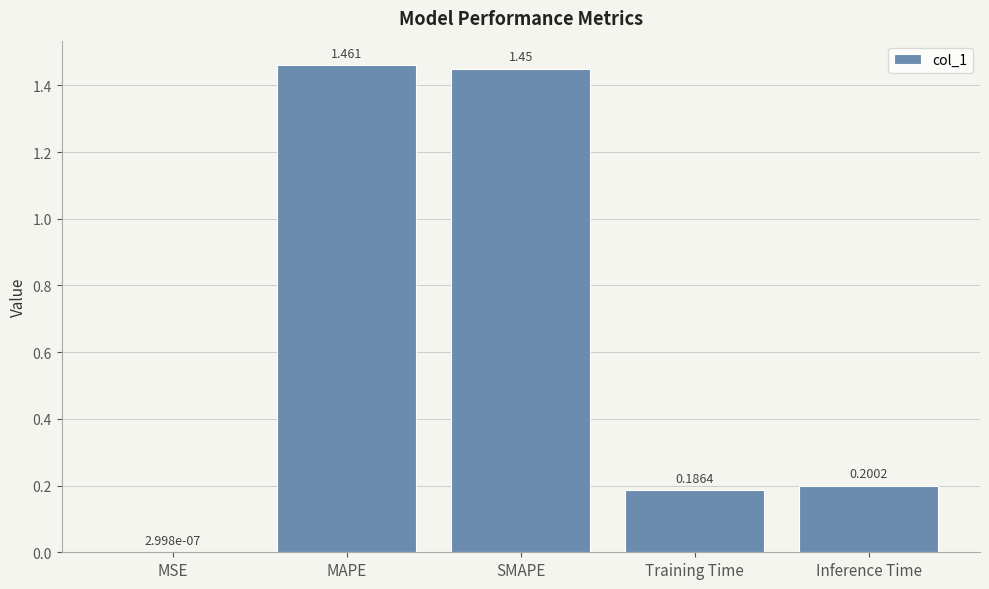

Where is the data nearest to the value 0?

MSE